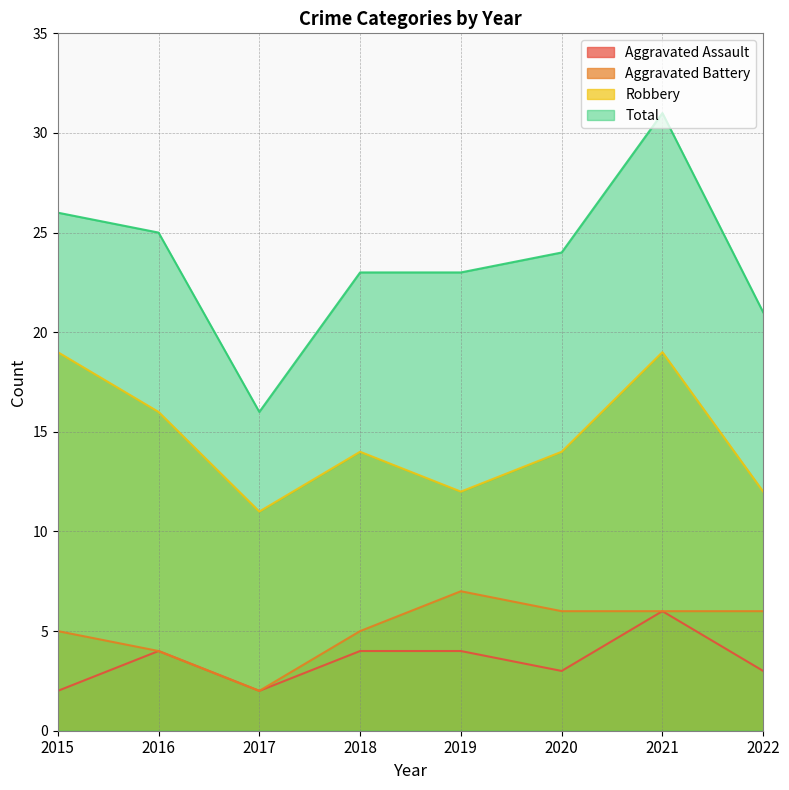

What is the highest value of the Total series?

31